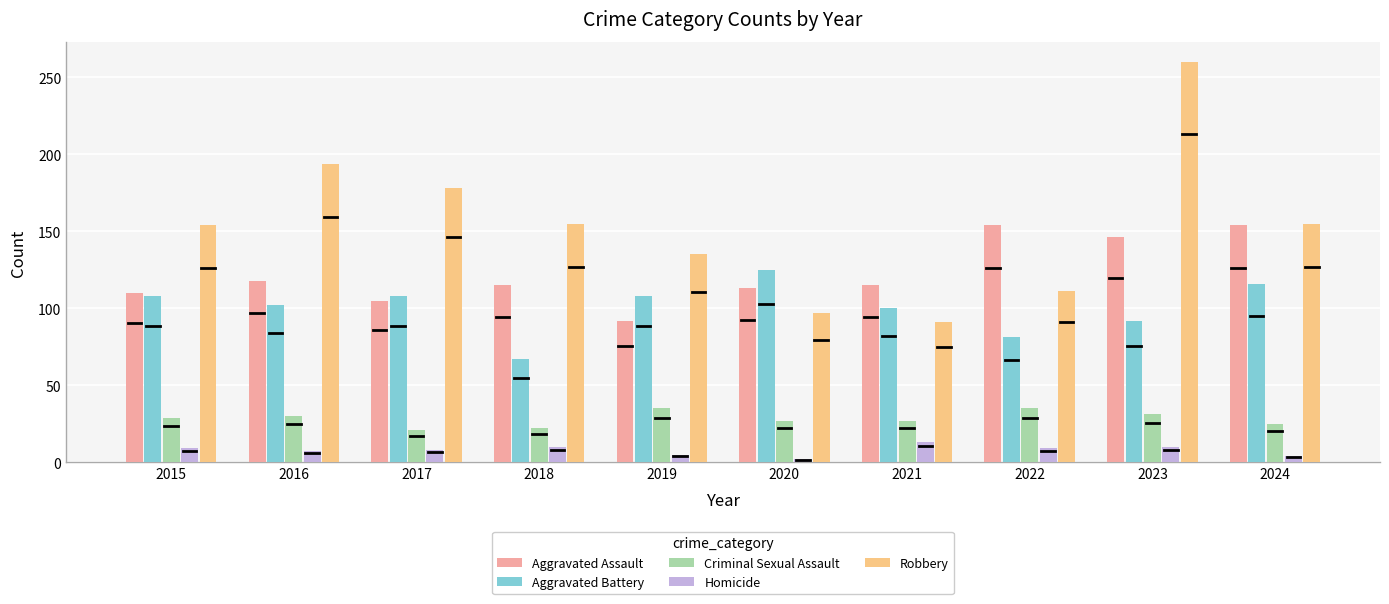

How many series are shown in this chart?

5